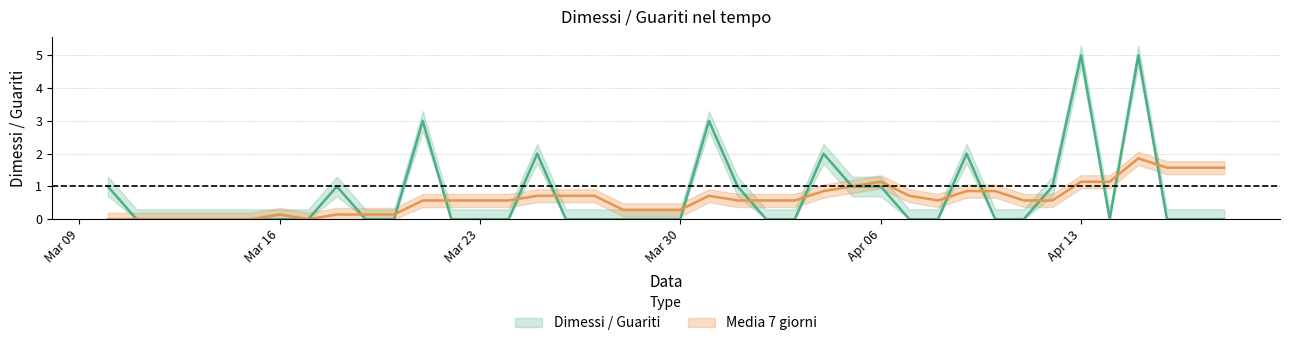

At 2020-03-13, list the series in order from smallest to largest.

Dimessi / Guariti, Media 7 giorni